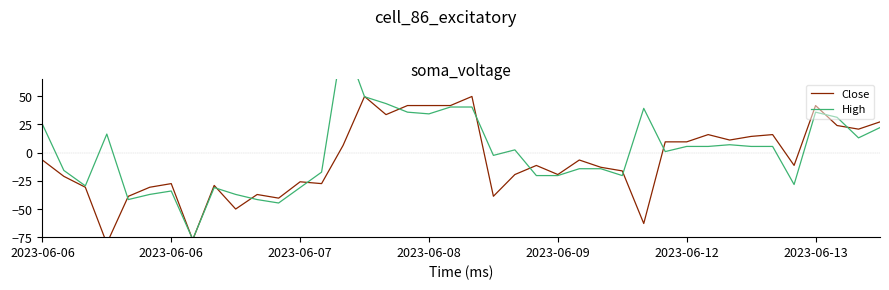

What is the sum of the High values at 15 and 8?

18.4